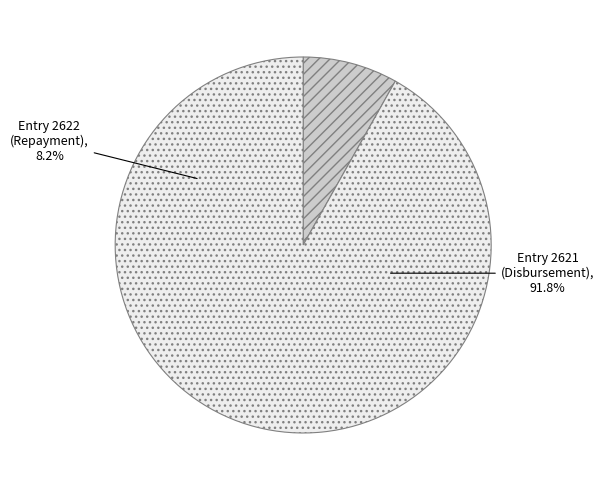

To the nearest percent, what is the difference between the largest and smallest slice percentages?

84%